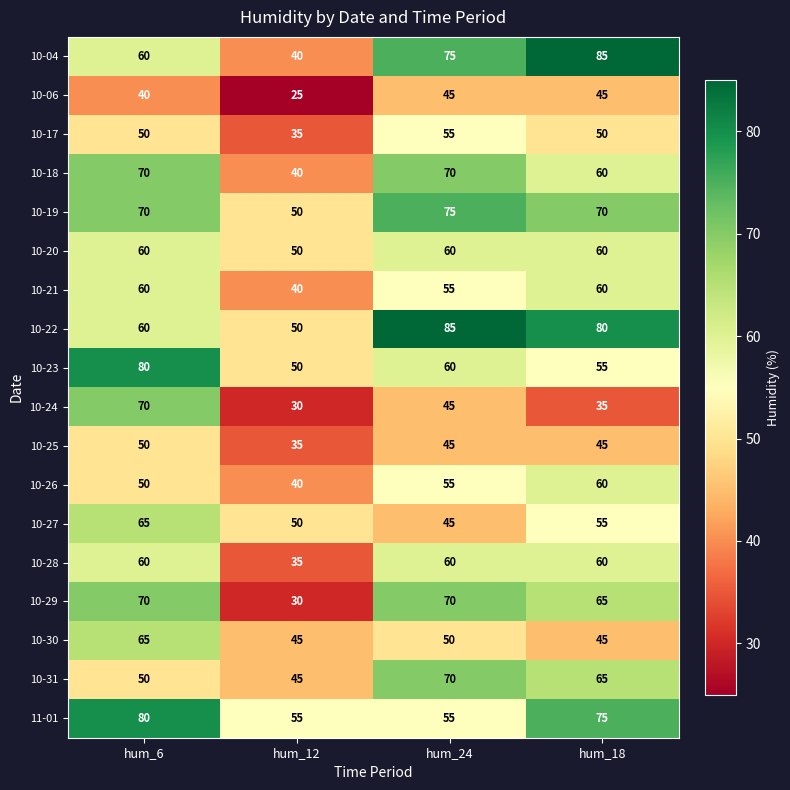

Which category has the lowest value across all series?

hum_12